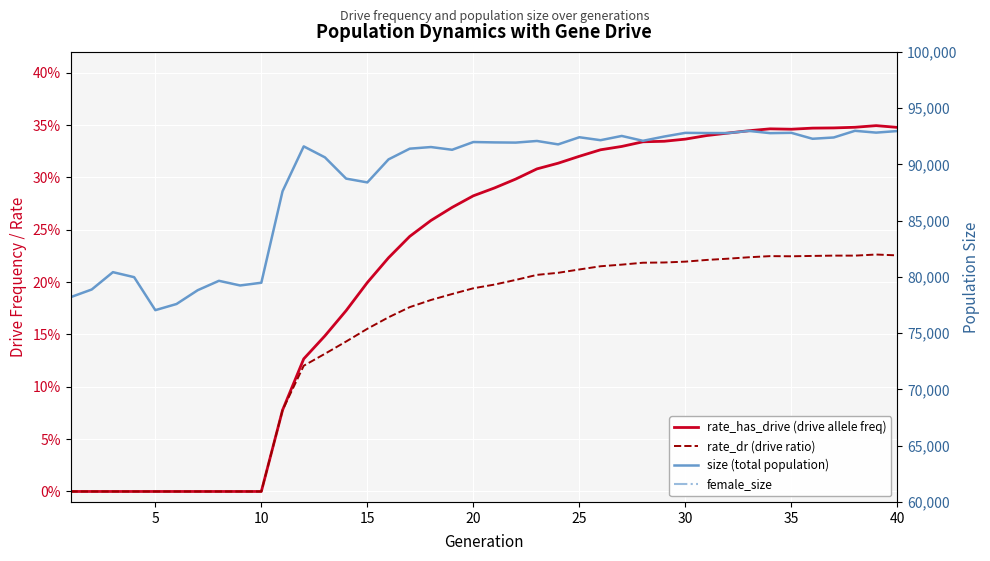

Which series changed the most between 10 and 9?

size (total population)